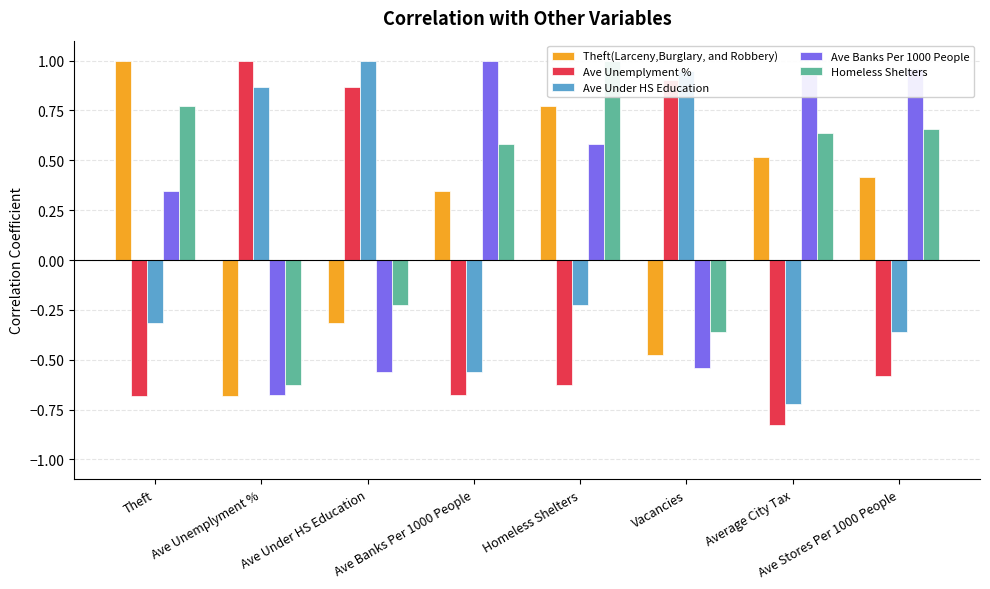

Reading left to right, list all the values displayed in this chart.

Theft(Larceny,Burglary, and Robbery): 1.0	-0.7	-0.3	0.3	0.8	-0.5	0.5	0.4
Ave Unemplyment %: -0.7	1.0	0.9	-0.7	-0.6	0.9	-0.8	-0.6
Ave Under HS Education: -0.3	0.9	1.0	-0.6	-0.2	0.9	-0.7	-0.4
Ave Banks Per 1000 People: 0.3	-0.7	-0.6	1.0	0.6	-0.5	0.9	1.0
Homeless Shelters: 0.8	-0.6	-0.2	0.6	1.0	-0.4	0.6	0.7